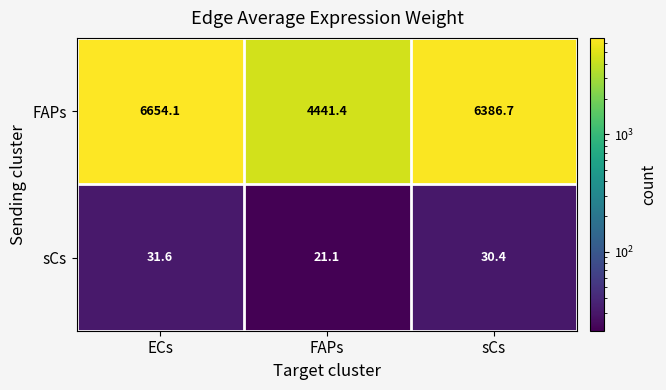

Reading left to right, transcribe all the data shown in this chart.

FAPs: ECs=6654.1	FAPs=4441.4	sCs=6386.7
sCs: ECs=31.6	FAPs=21.1	sCs=30.4